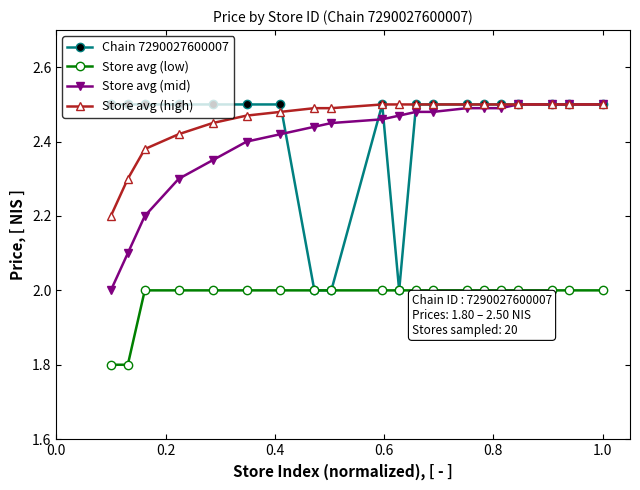

What is the difference between the maximum and second lowest values in the Store avg (mid) series?

0.4